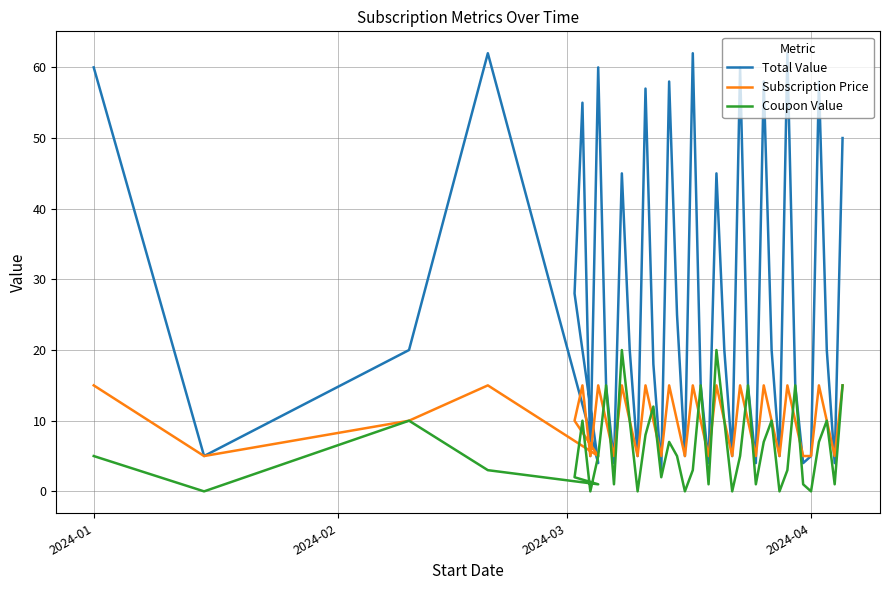

What is the difference between the maximum and second lowest values in the Coupon Value series?

20